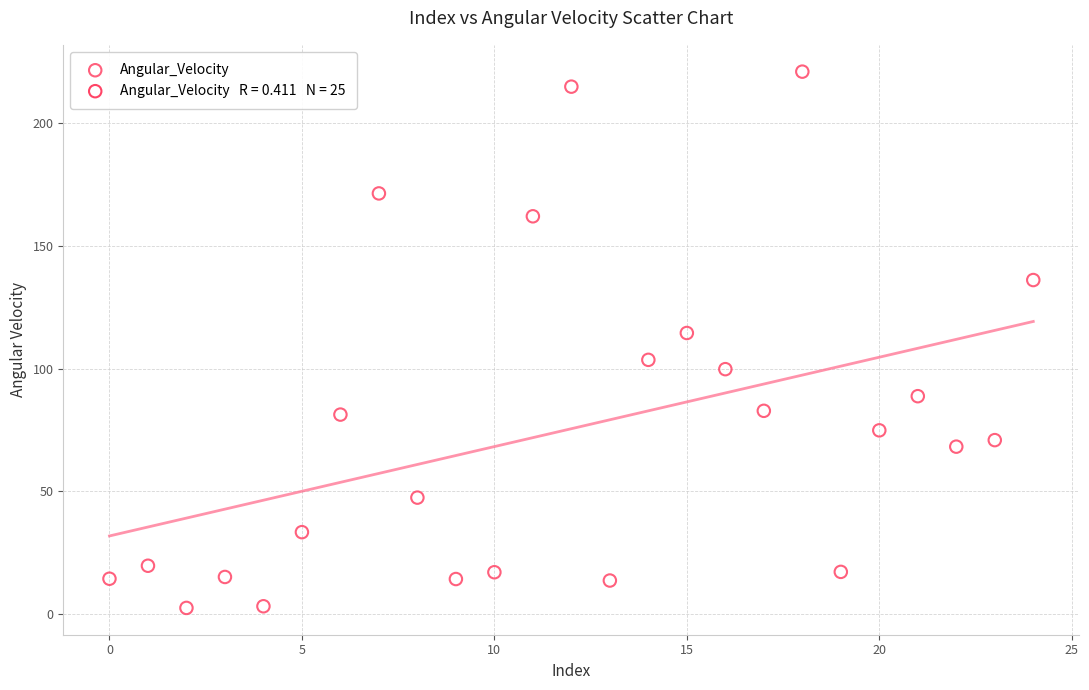

What Y value in the scatter plot is closest to 111?

114.5